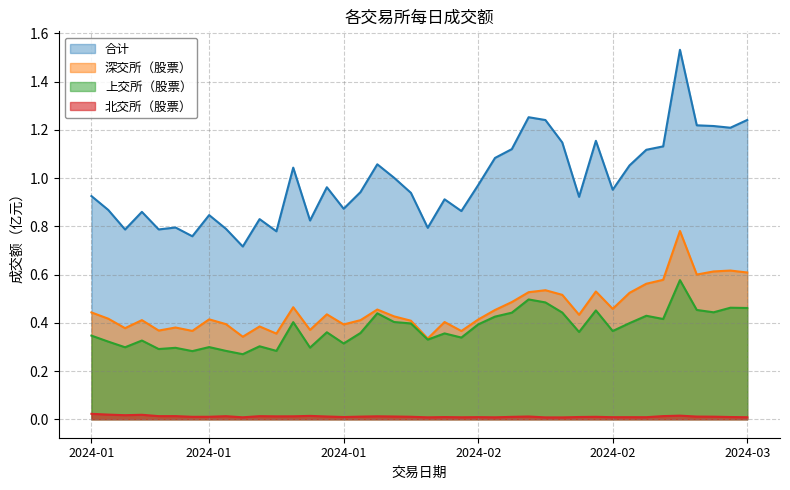

True or false: 上交所（股票） has a value of 0.5 at 2024-01-16.

False